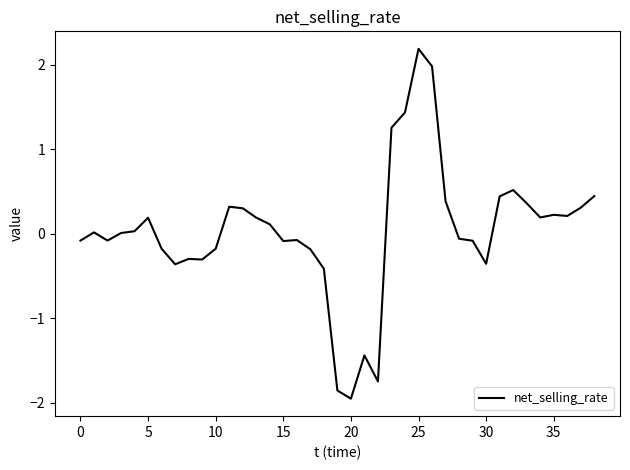

What is the difference between the maximum and minimum values?

4.1